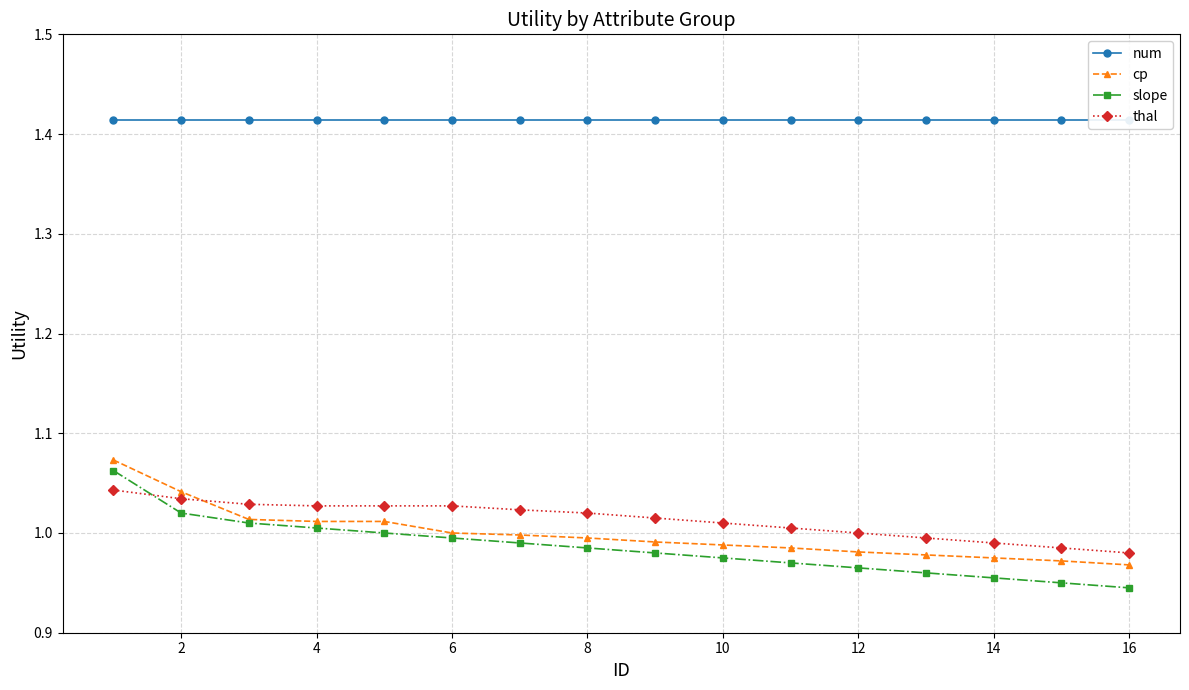

List the series in order of their peak value, lowest first.

thal, slope, cp, num